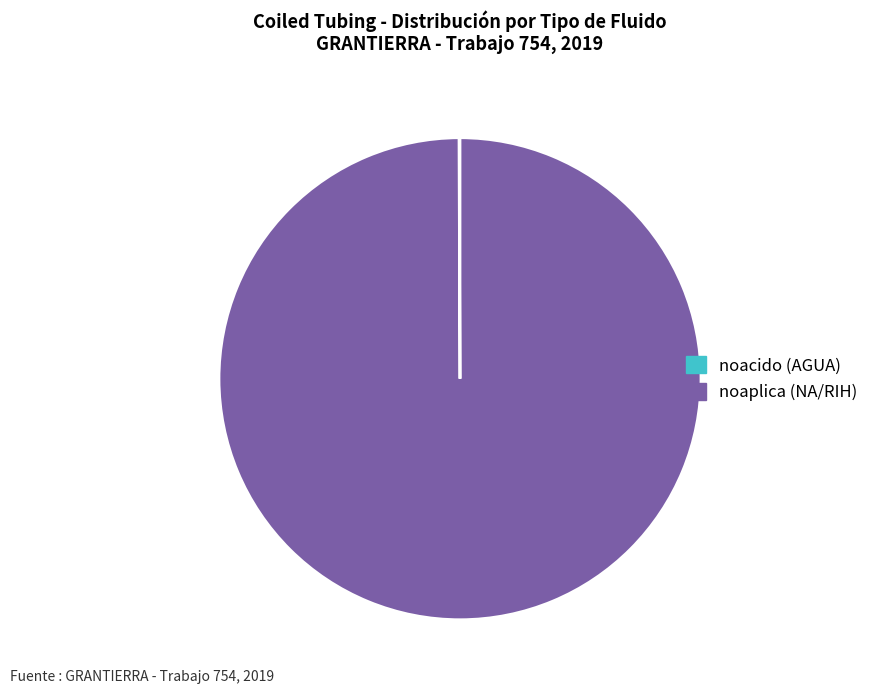

Does any single category account for the majority?

Yes